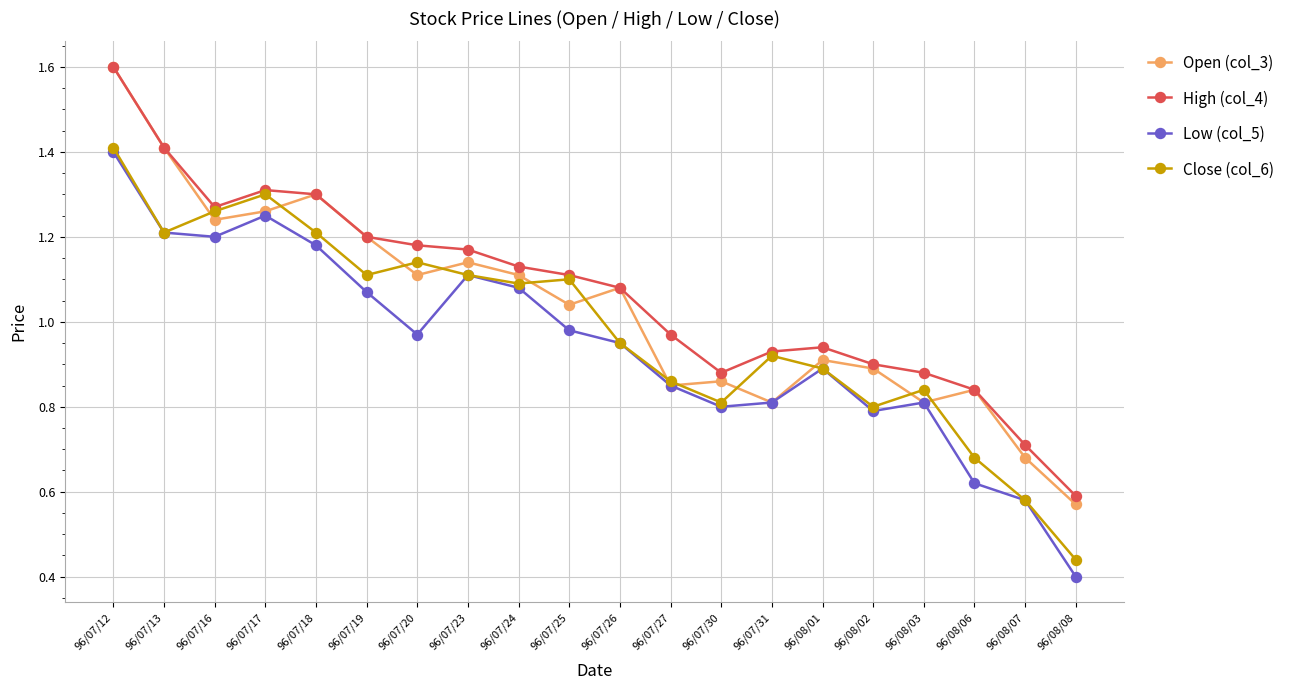

True or false: Open (col_3) has more than 2 points higher than both neighbors.

True